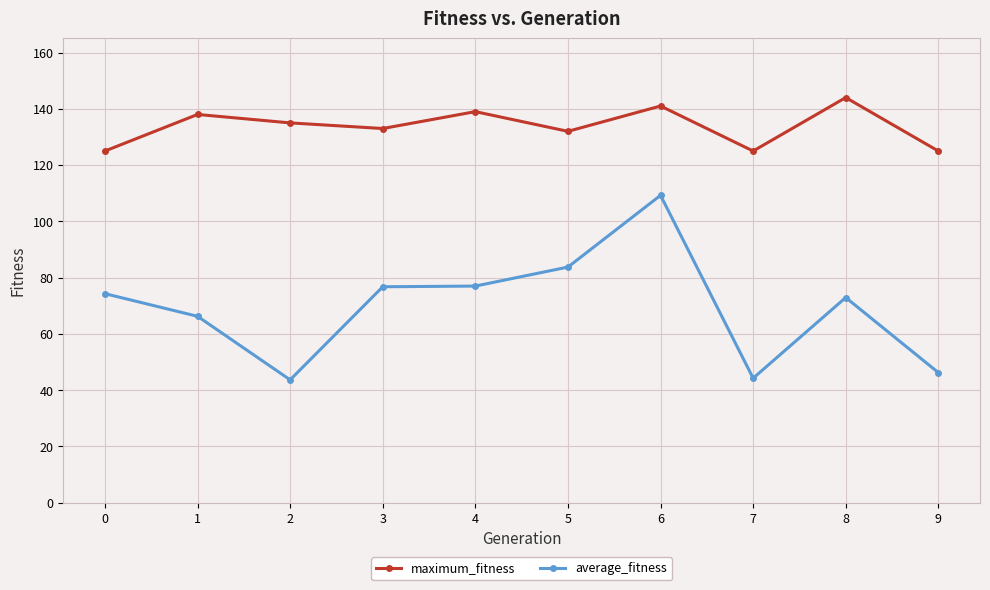

True or false: maximum_fitness and average_fitness intersect in this chart.

False